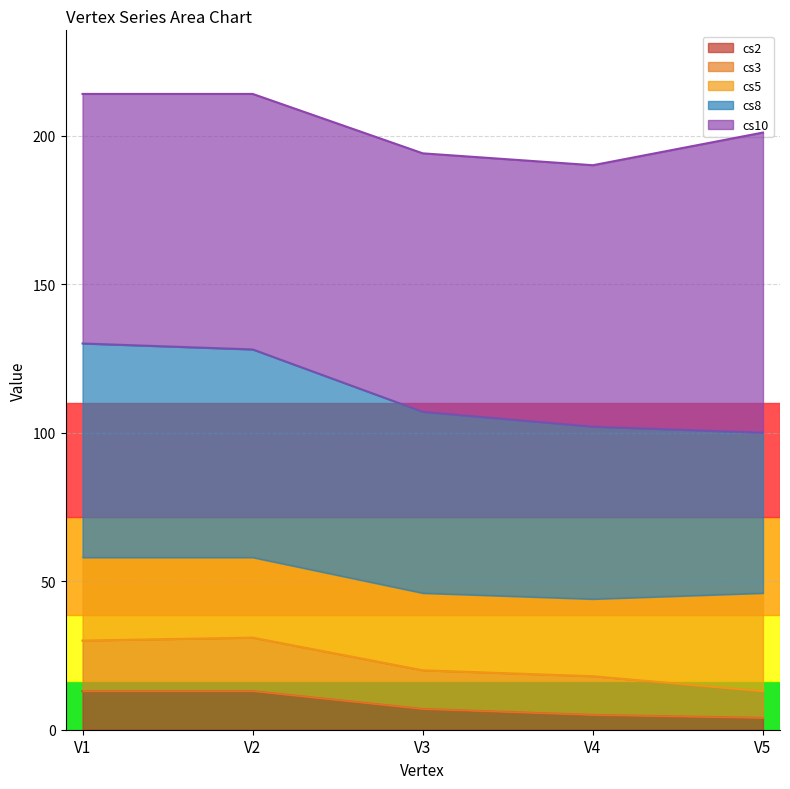

How many cs2 values are between 5 and 13?

4